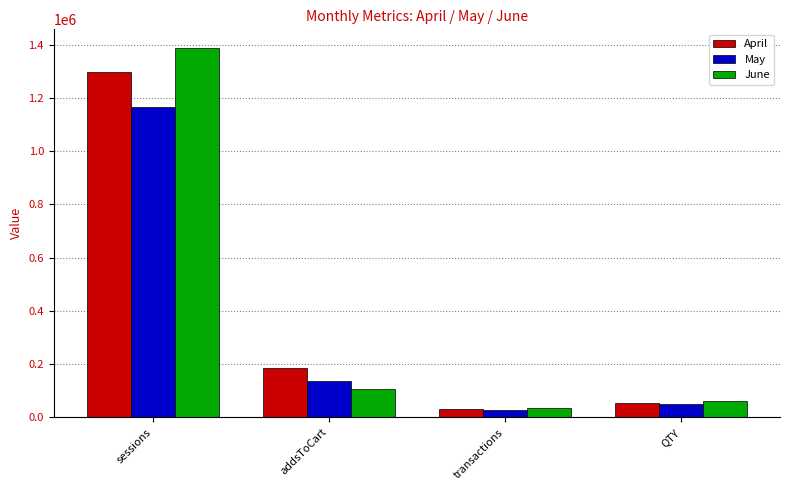

Reading left to right, what are all the values shown in this chart?

April: 1296613	183842	30369	54946
May: 1164639	136720	28389	51629
June: 1388834	107970	34538	61891